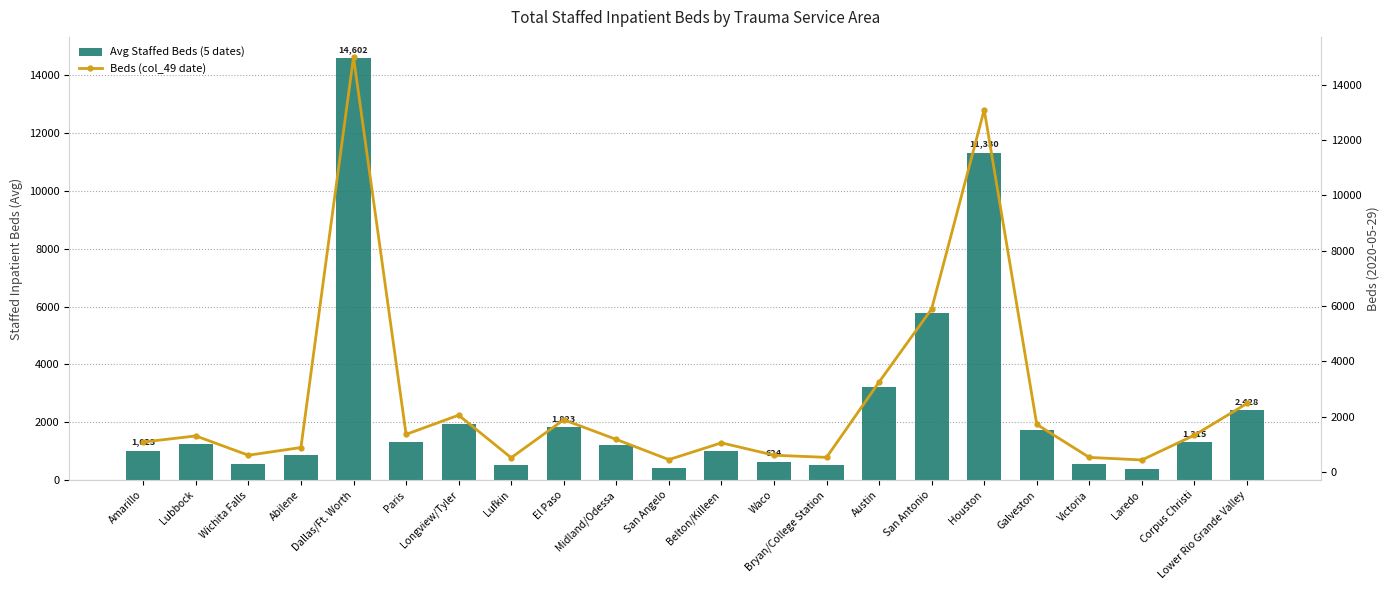

At how many categories does at least one series exceed 13438?

1